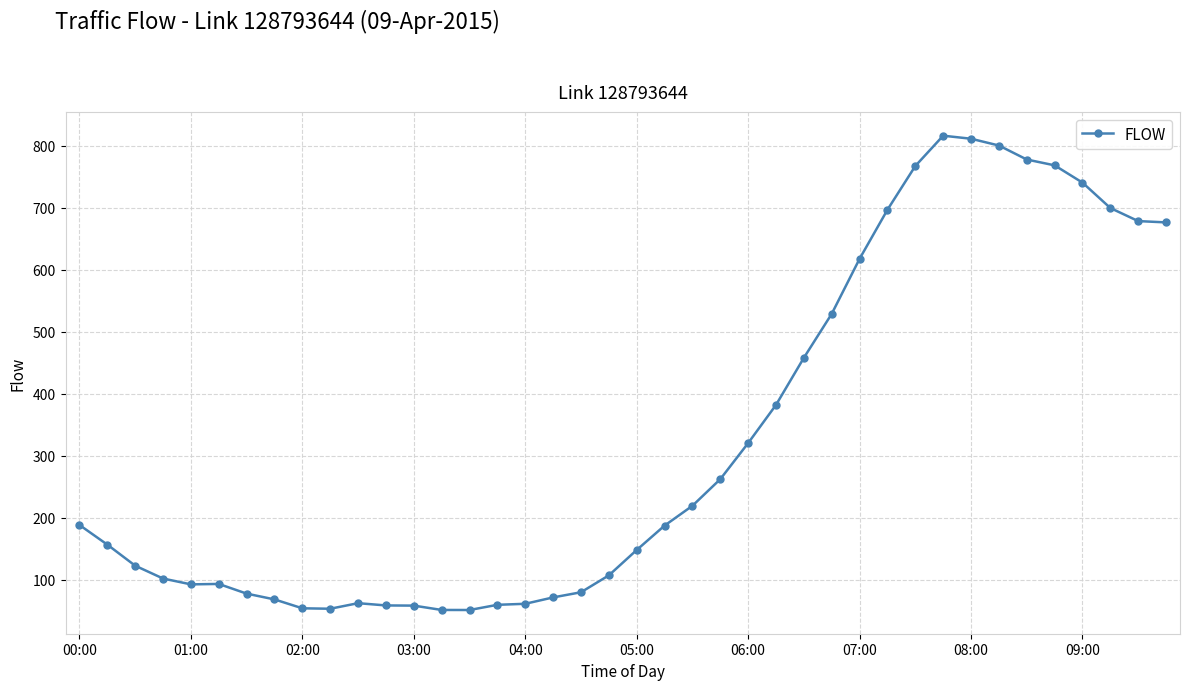

How many categories are shown in the chart?

40